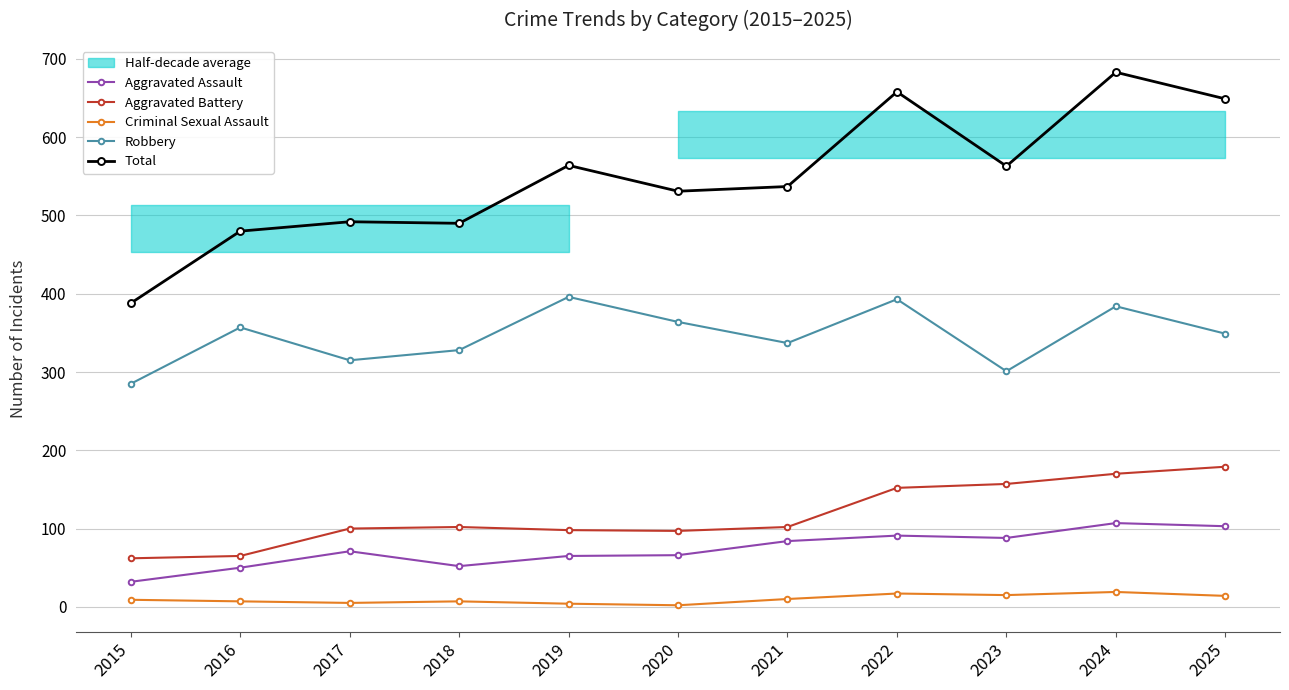

True or false: Robbery has a value of 107 at 2017.

False